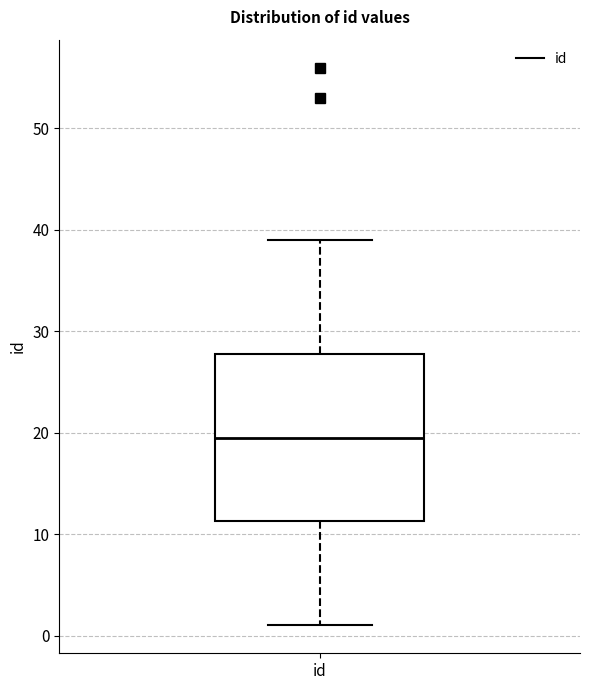

Read this box plot against the y-axis: the position of the median line, the range covered by the box, and the ends of both whiskers. The values are not printed on the chart, so give them approximately, as read against the axis.

median 20, box 11 to 28, whiskers 1 to 39